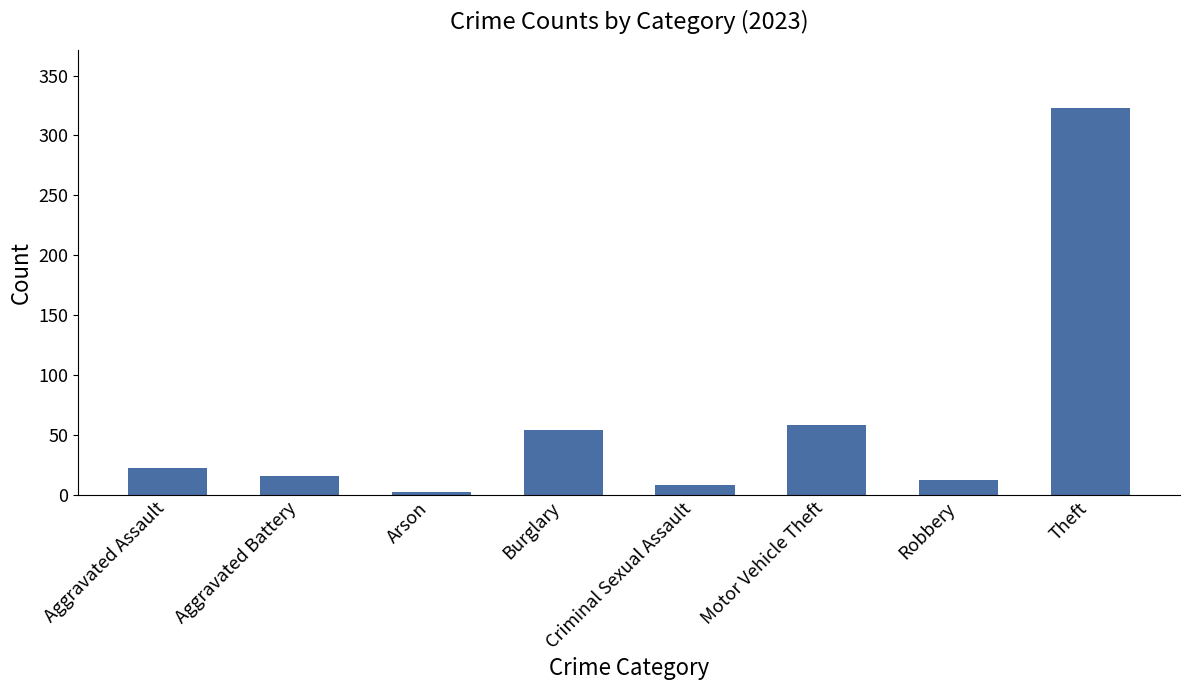

What is the change in value from Aggravated Battery to Robbery?

-4